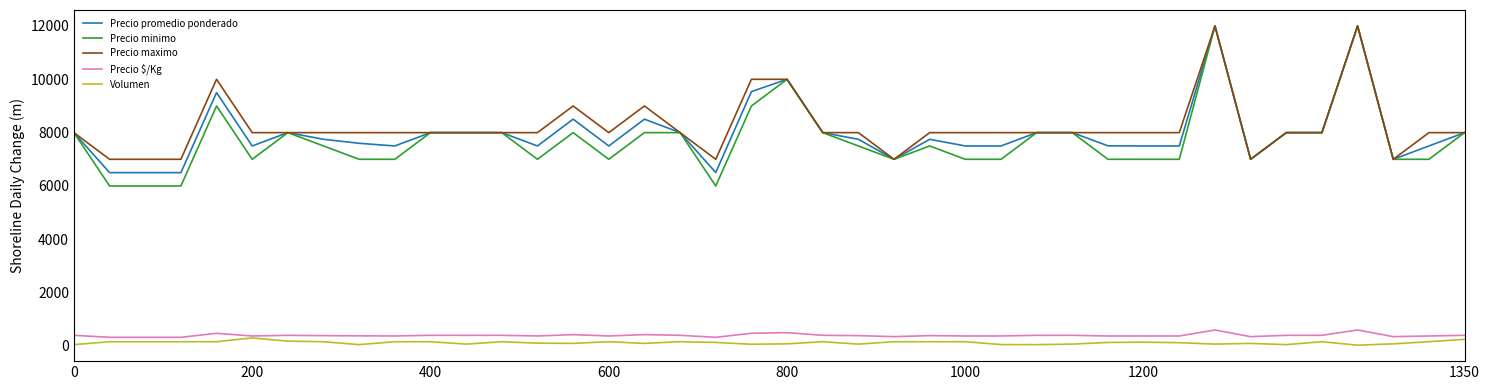

What is the difference between the maximum and minimum values in the Precio maximo series?

5000